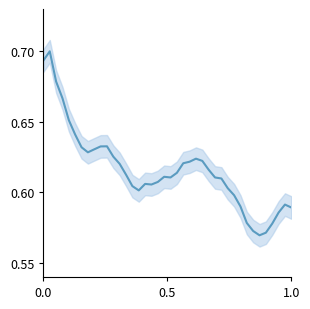

Reading left to right, list all the values displayed in this chart.

0.7	0.7	0.7	0.7	0.7	0.6	0.6	0.6	0.6	0.6	0.6	0.6	0.6	0.6	0.6	0.6	0.6	0.6	0.6	0.6	0.6	0.6	0.6	0.6	0.6	0.6	0.6	0.6	0.6	0.6	0.6	0.6	0.6	0.6	0.6	0.6	0.6	0.6	0.6	0.6